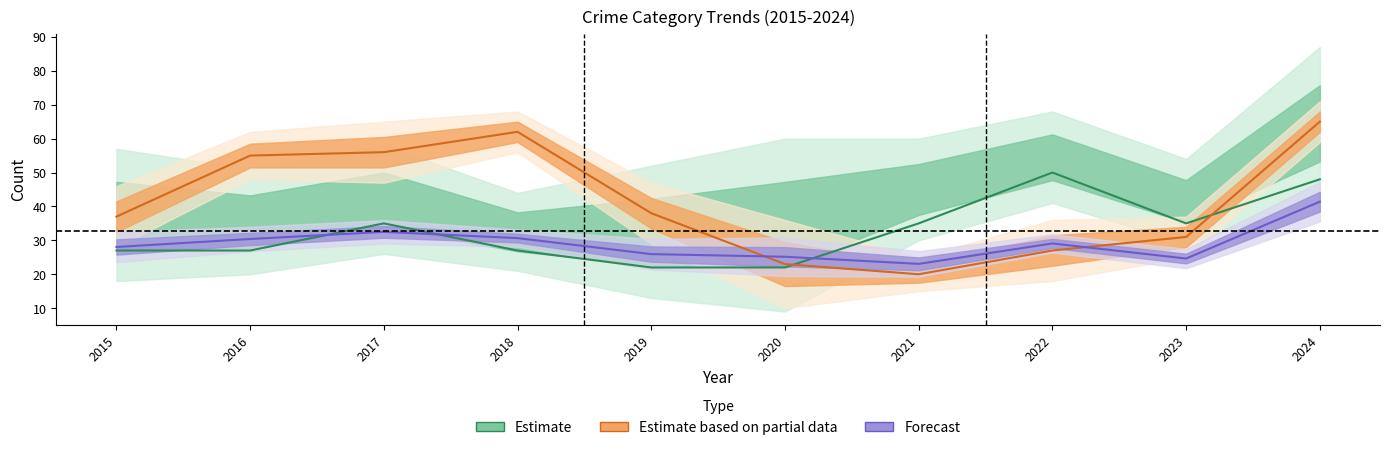

Is the value of Forecast at 2021 greater than the value of Estimate based on partial data at 2021?

Yes